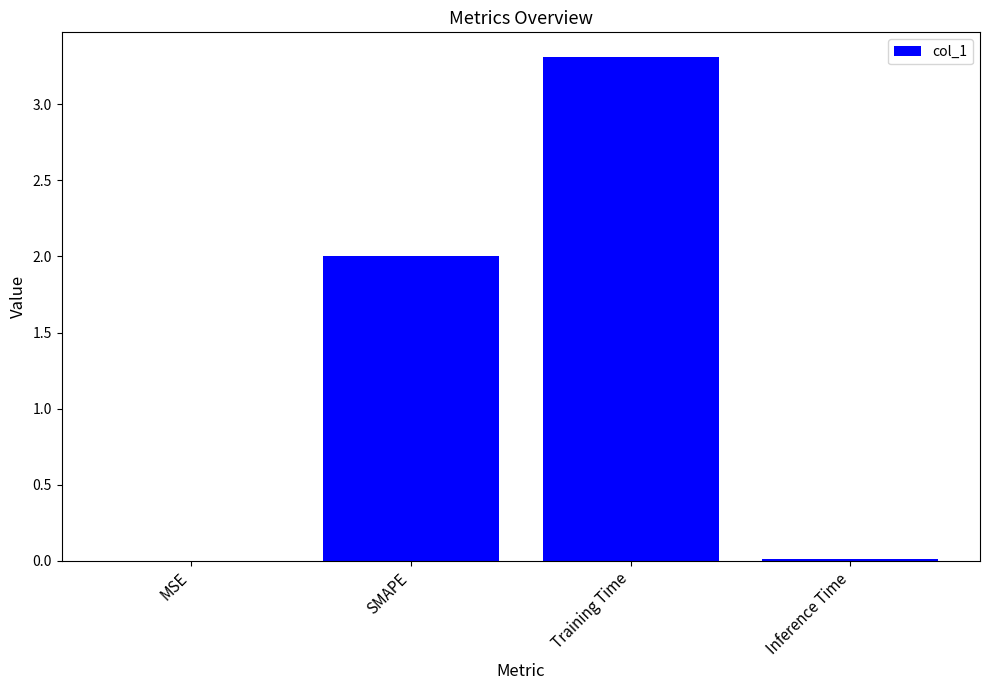

The chart shows a value of 0.9 at Training Time. True or false?

False